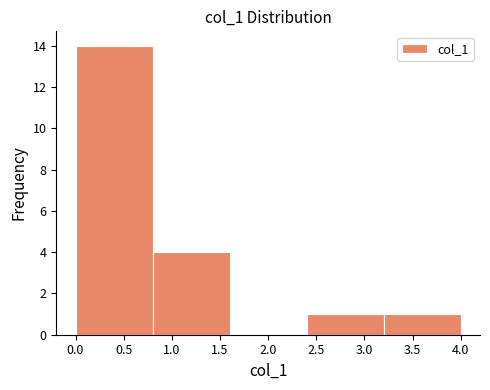

Over which range of the x-axis is the bar tallest?

0.0 to 0.8